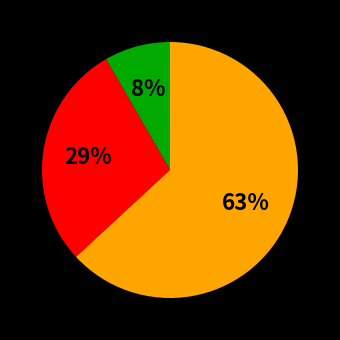

Does any single category account for the majority?

Yes